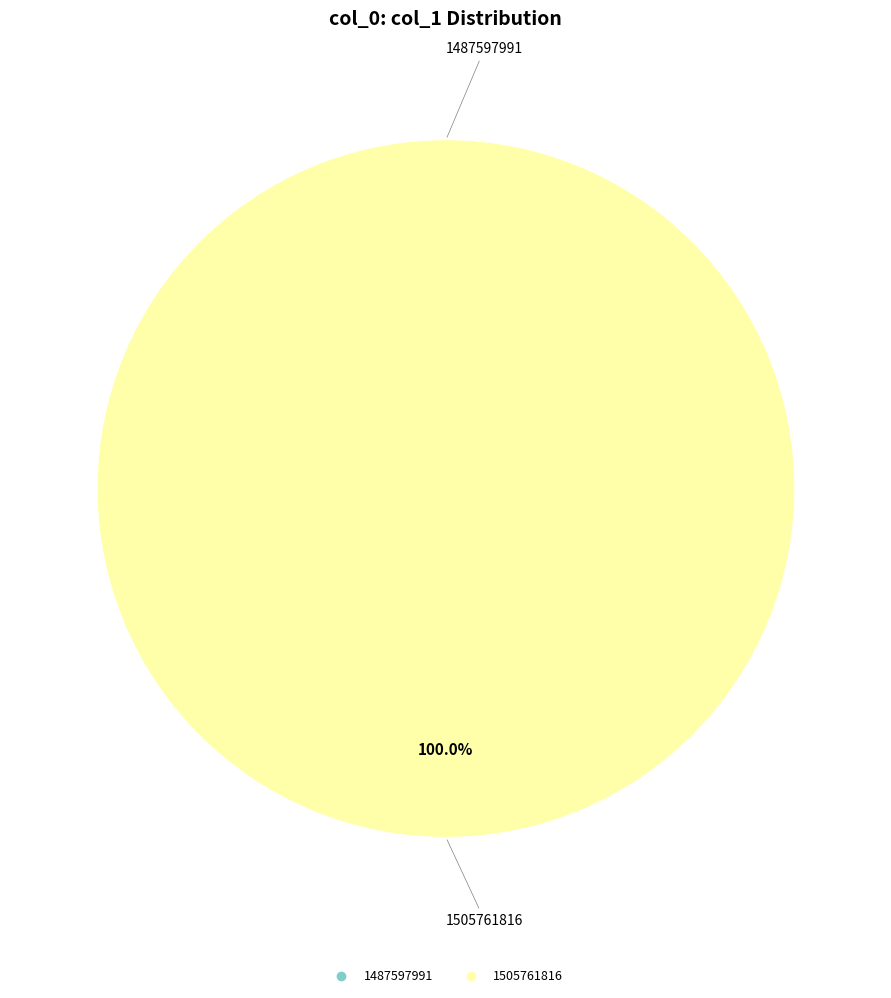

Is there a majority slice in this chart?

Yes